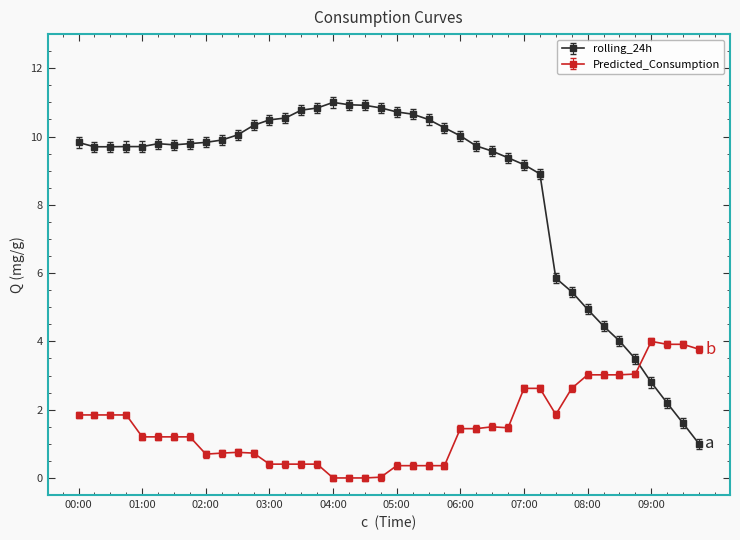

How many data points in Predicted_Consumption are above 1?

24